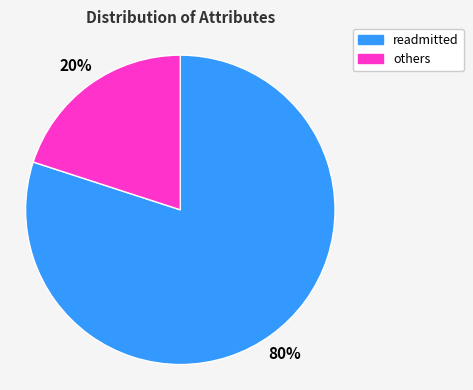

Is there any slice that represents more than half of the pie?

Yes